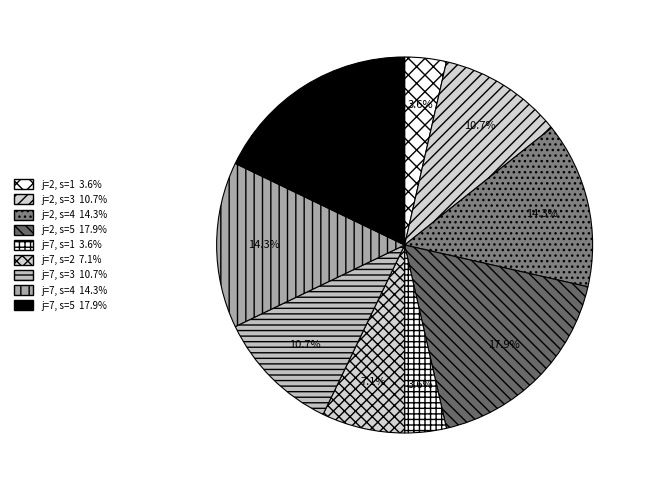

To the nearest percent, what is the difference between the j=7, s=2 and j=2, s=1 slice percentages?

4%